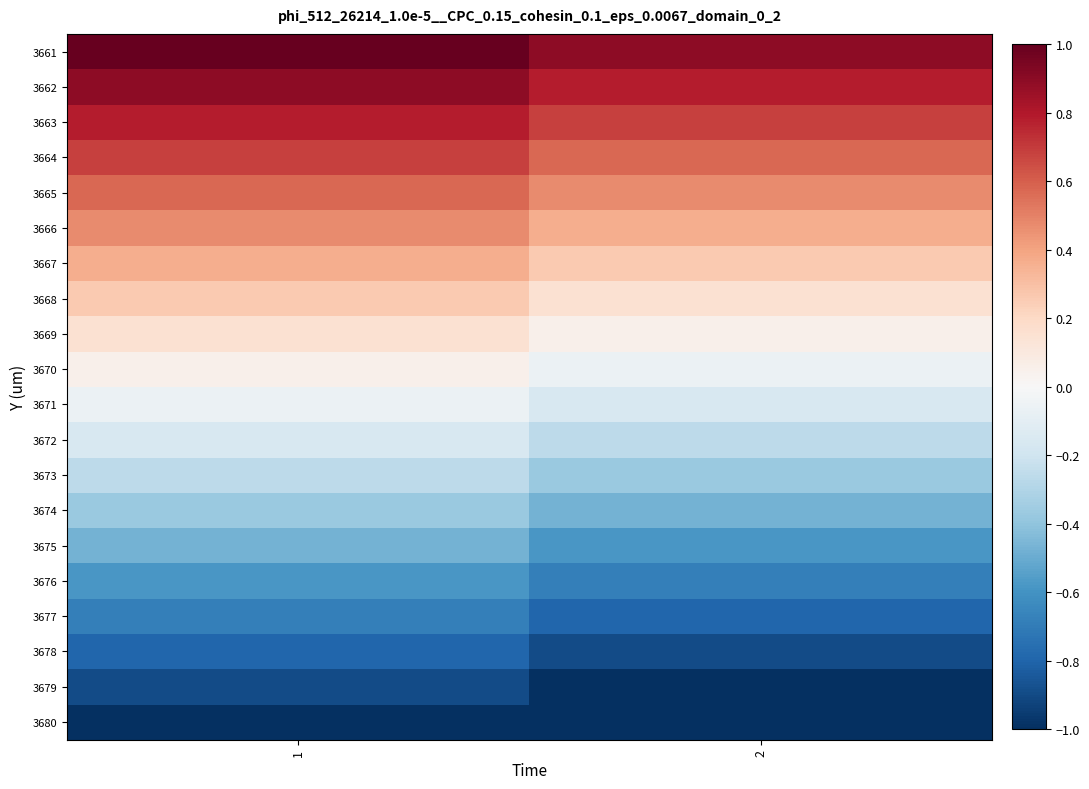

Between 1 and 2, which is larger?

1